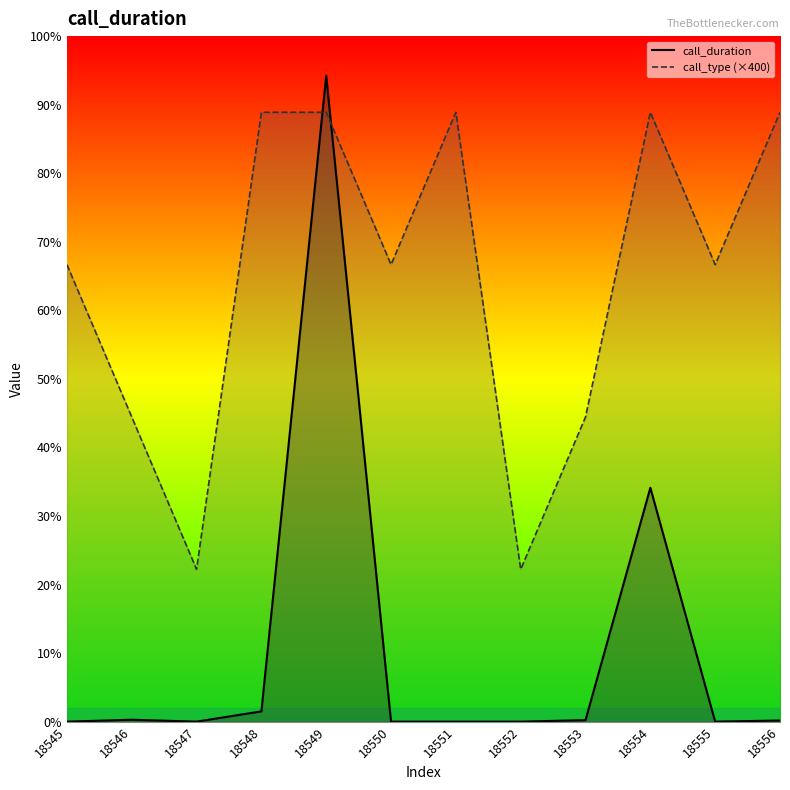

The value of call_type (×400) at 18550 is 1200. True or false?

True